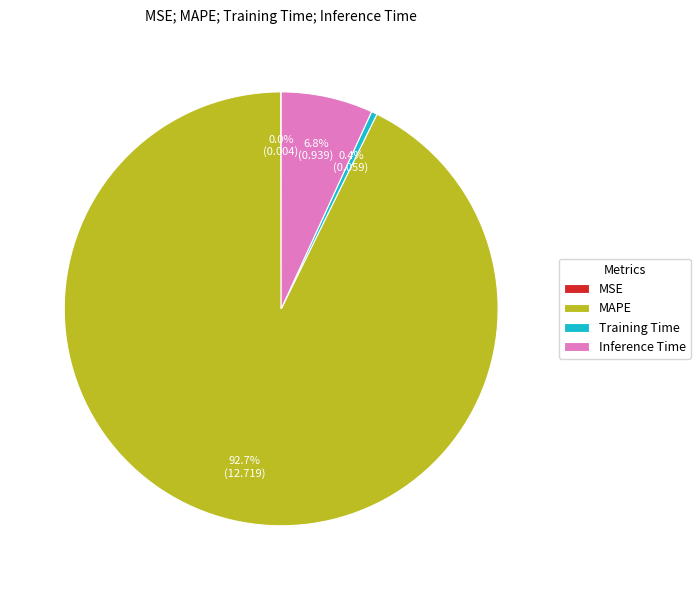

Does MAPE represent more than half of the total?

Yes